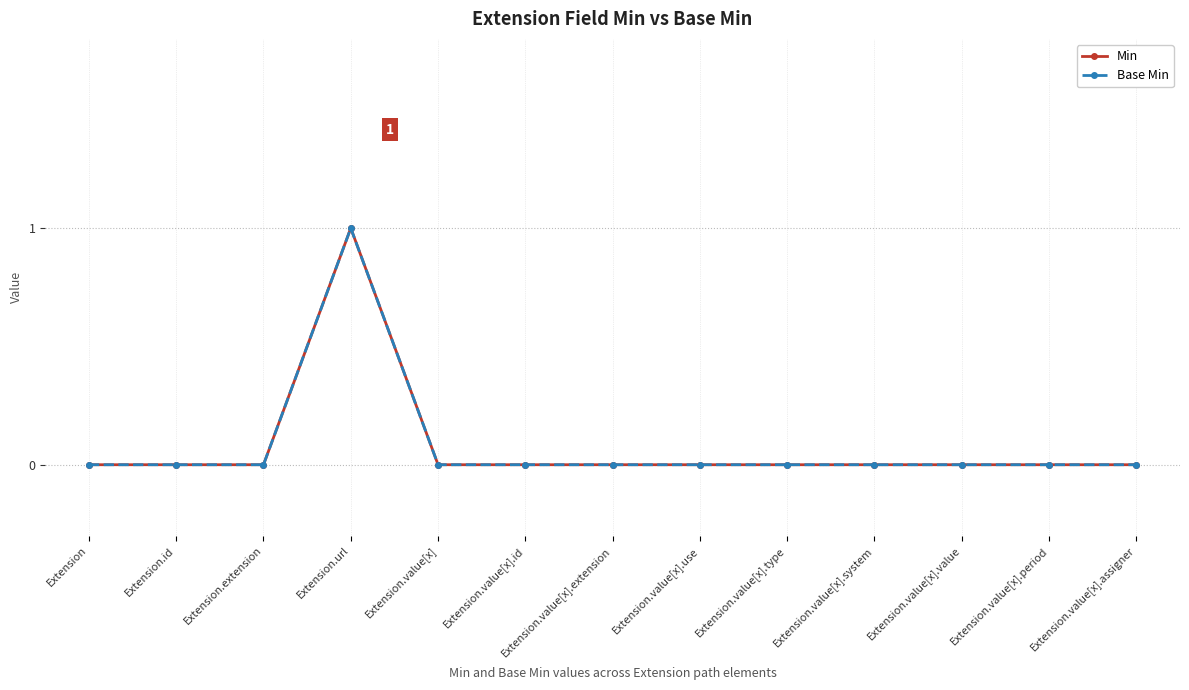

Is this an area chart (filled region under the line)?

No